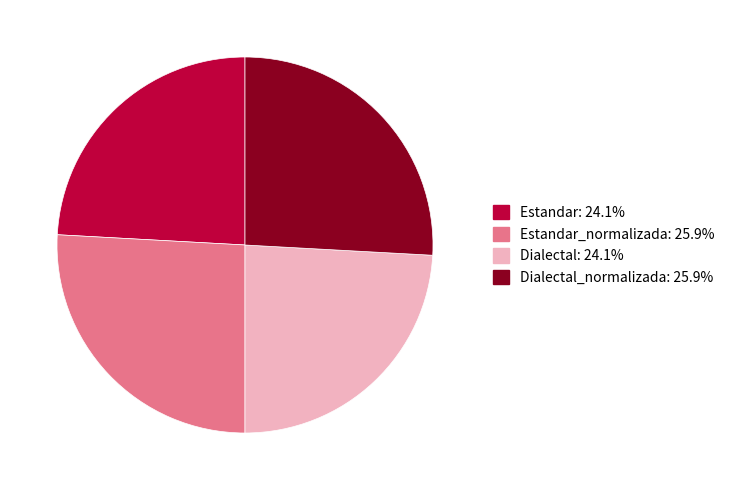

How many slices are in this pie chart?

4